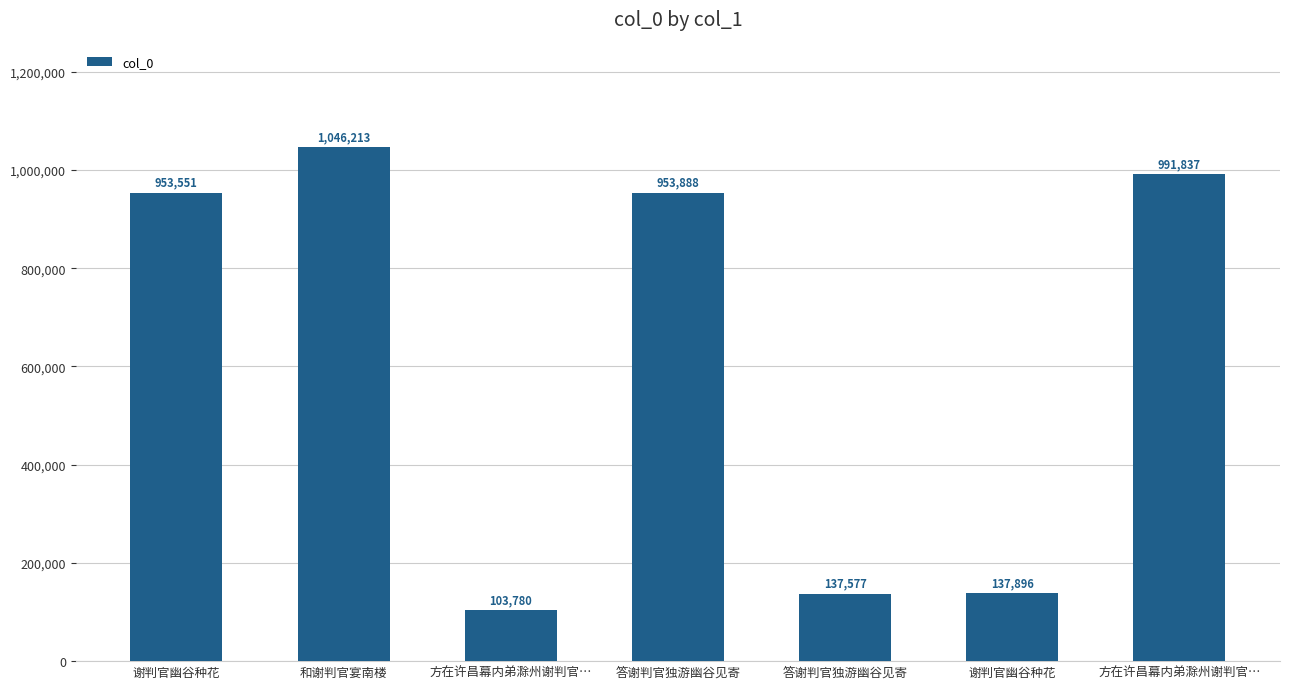

Reading left to right, list all the values displayed in this chart.

谢判官幽谷种花=953551	和谢判官宴南楼=1046213	方在许昌幕内弟滁州谢判官…=103780	答谢判官独游幽谷见寄=953888	答谢判官独游幽谷见寄=137577	谢判官幽谷种花=137896	方在许昌幕内弟滁州谢判官…=991837